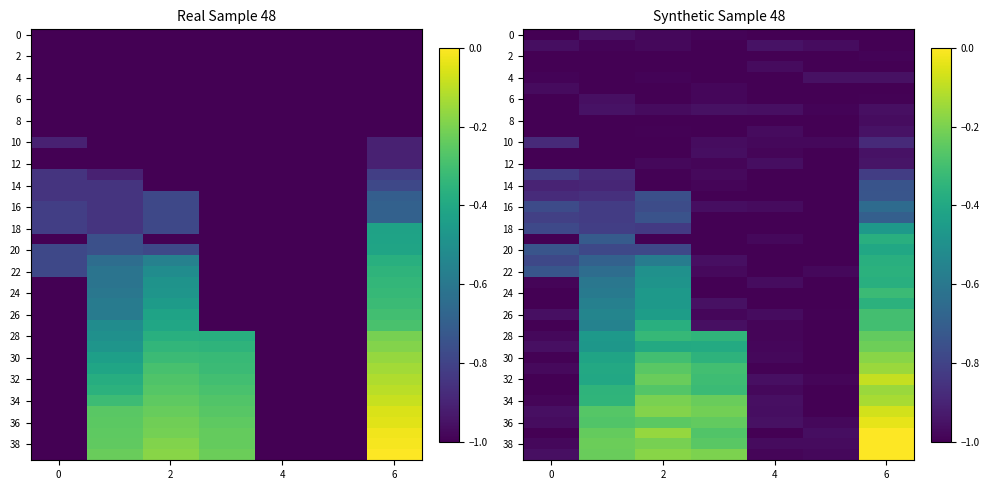

Which category has the highest value across all series?

6